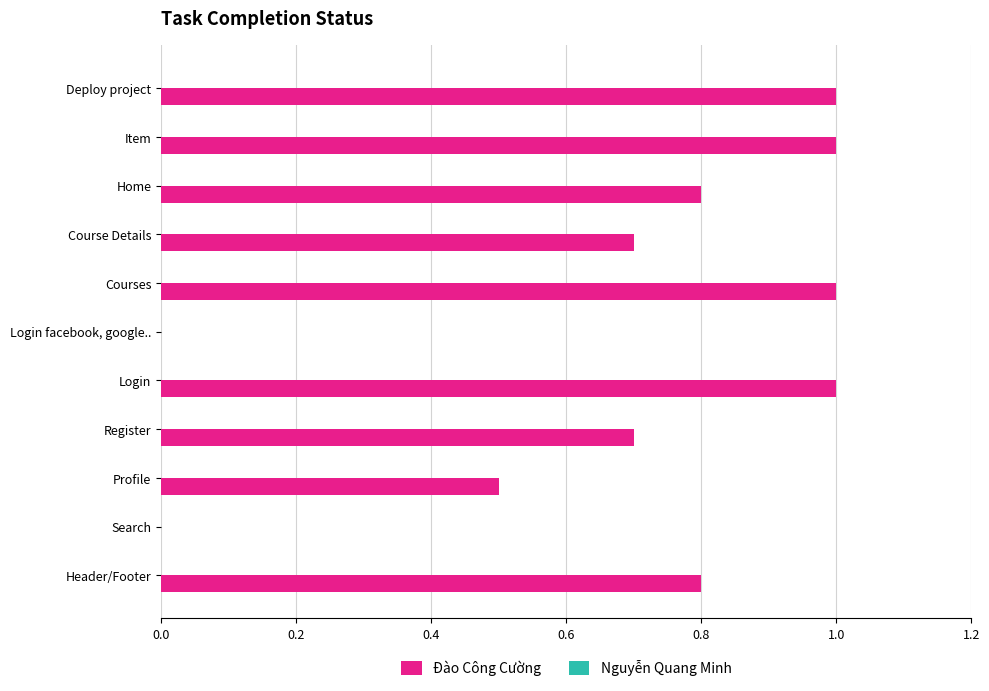

What is the sum of all values?

7.5